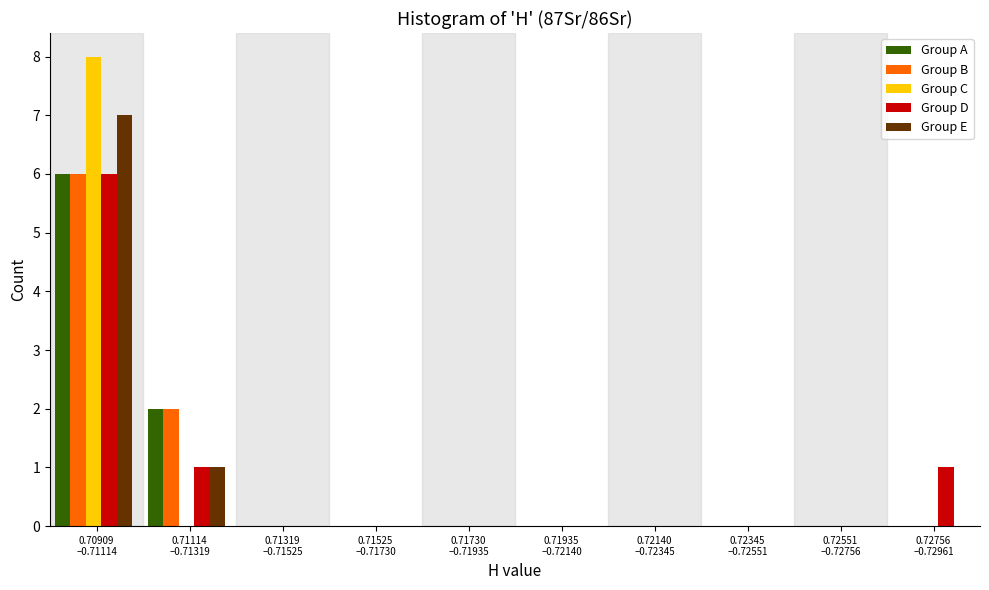

What is the sum of all Group E values?

8